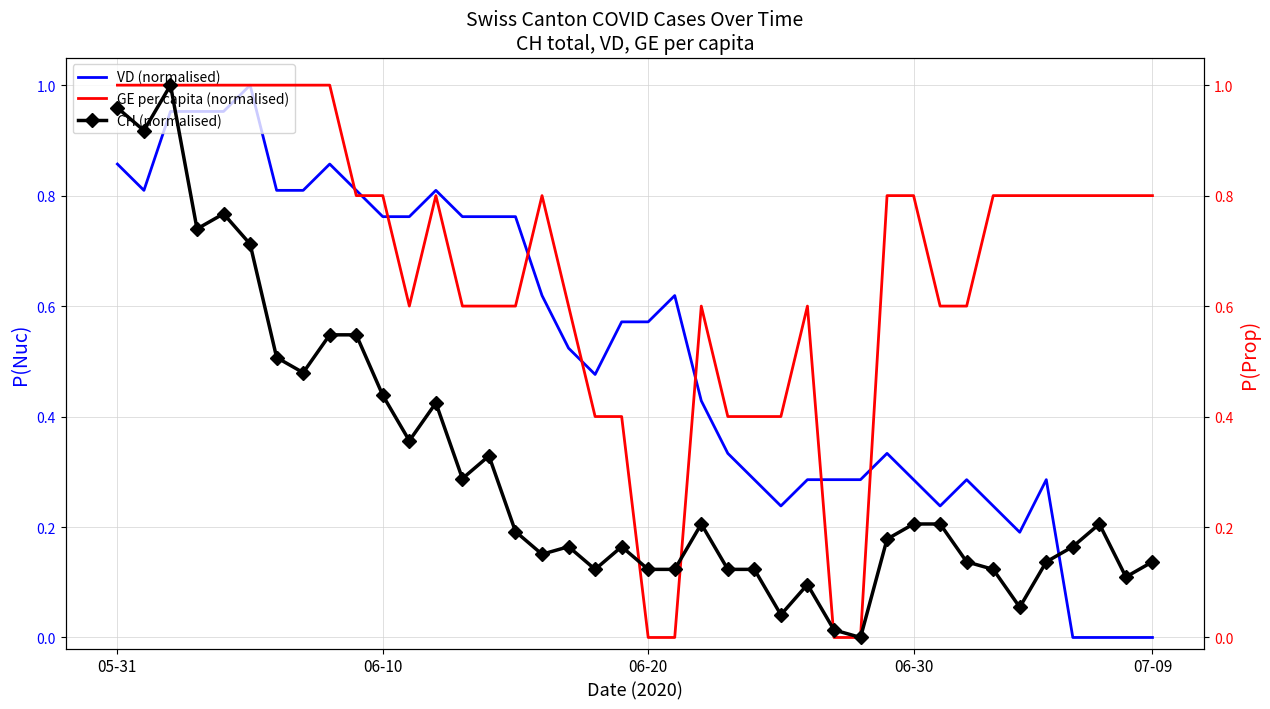

True or false: CH (normalised) has more than 2 points higher than both neighbors.

True